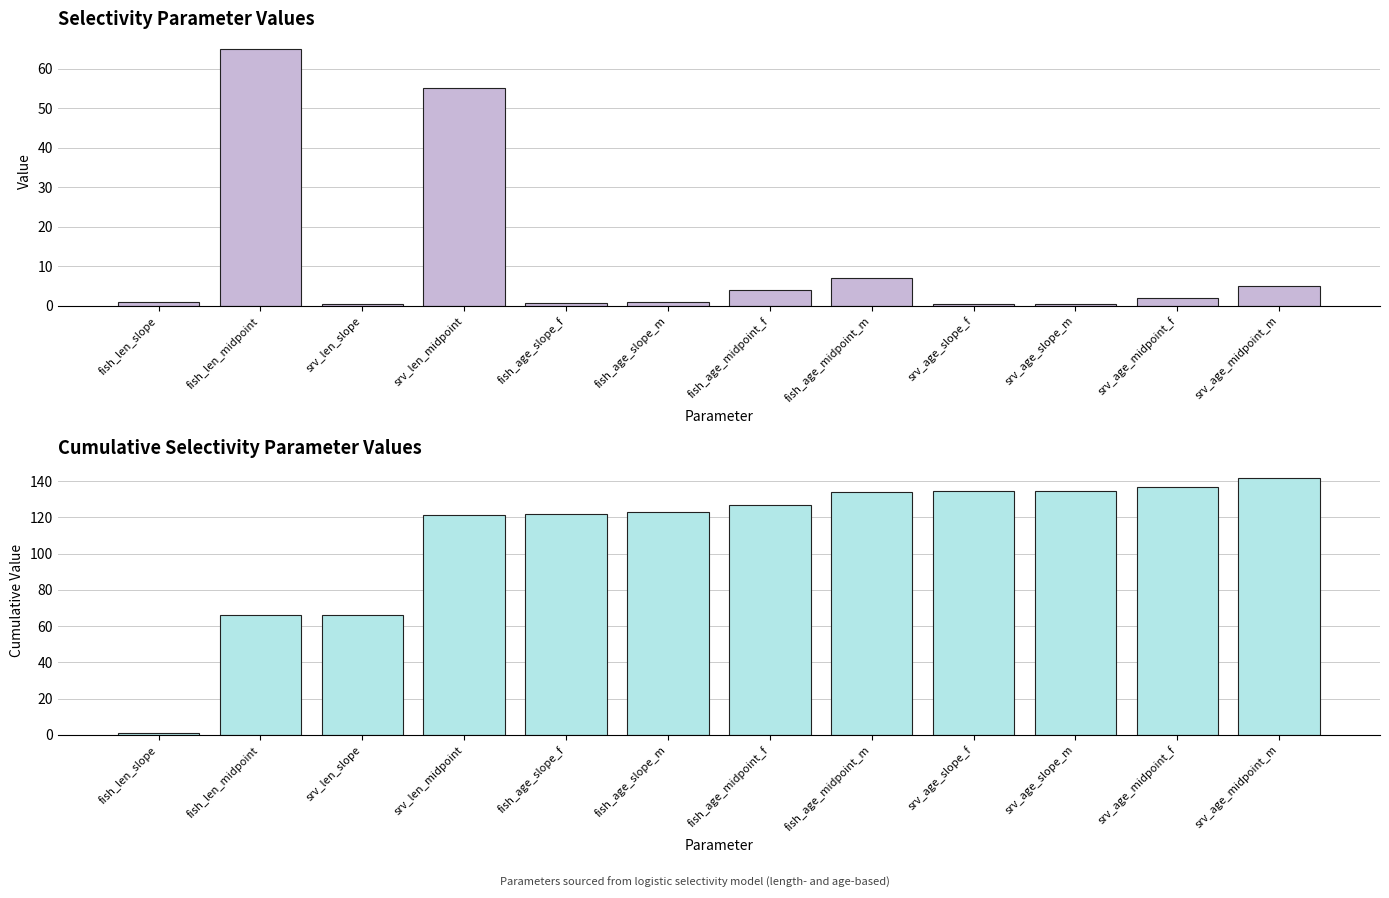

At which category is the sum across all series the highest?

srv_len_midpoint